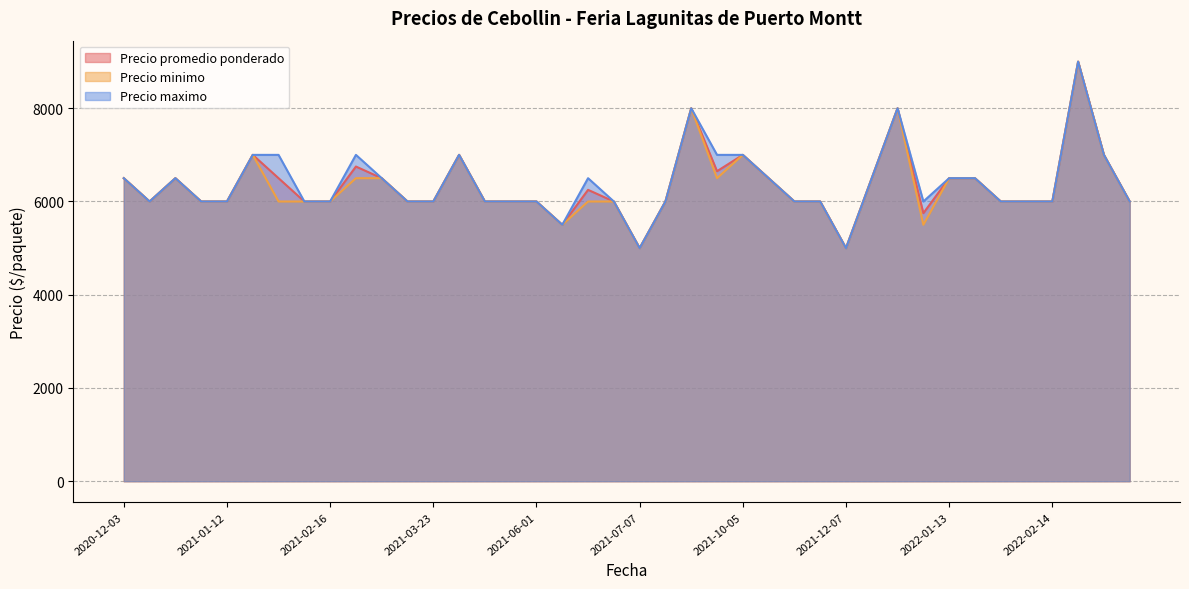

At which label does Precio maximo first exceed 6000?

2020-12-03